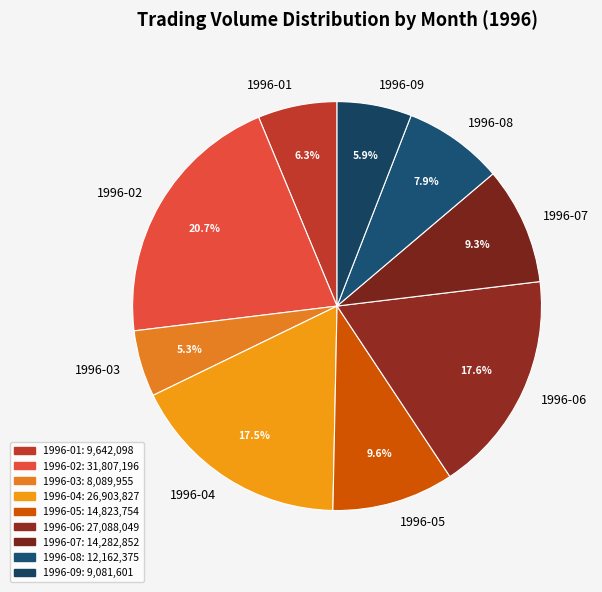

To the nearest percent, what is the average slice percentage?

11%